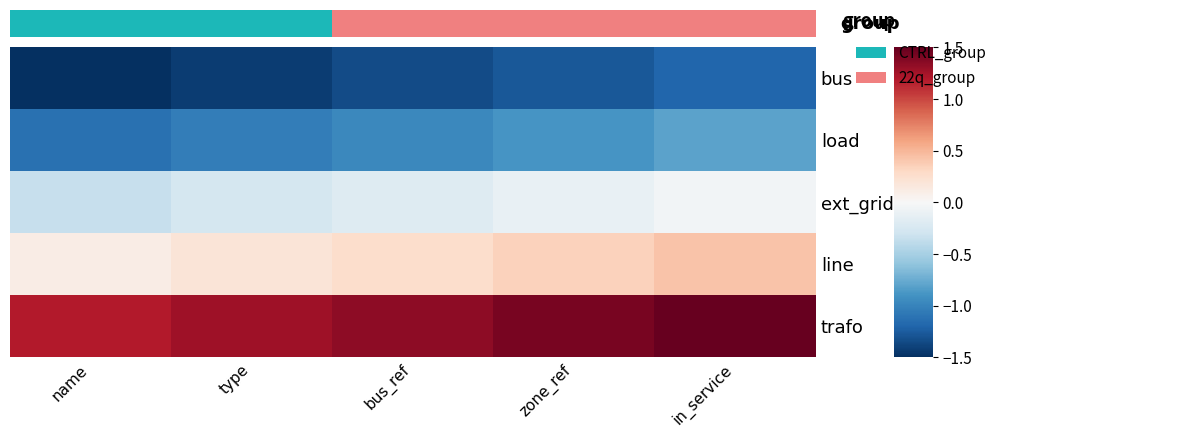

The ext_grid series shows -0.2 at name. True or false?

False